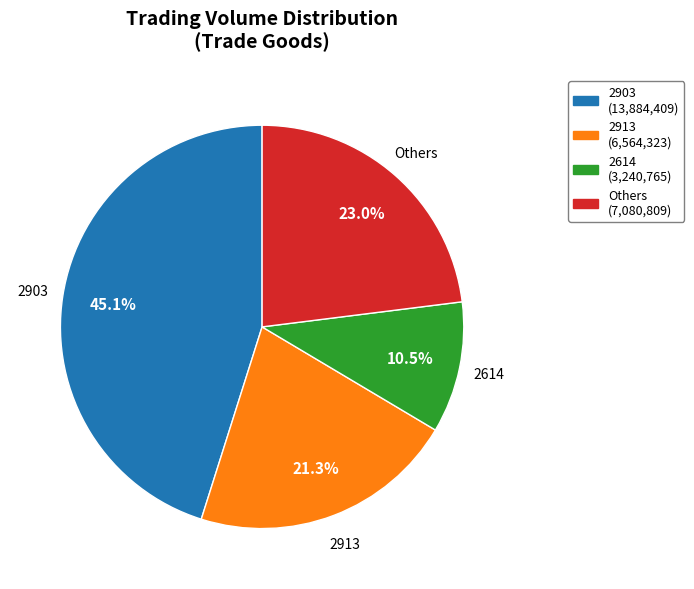

Is there a majority slice in this chart?

No